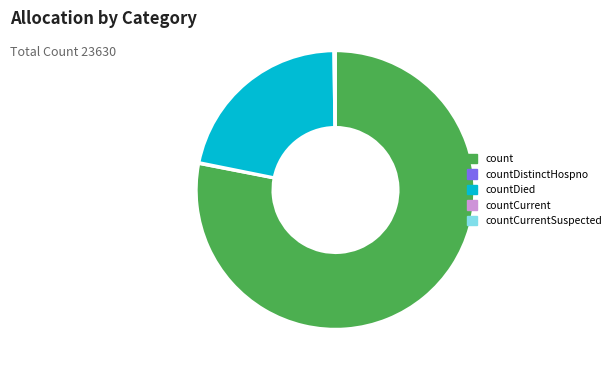

Is there a majority slice in this chart?

Yes